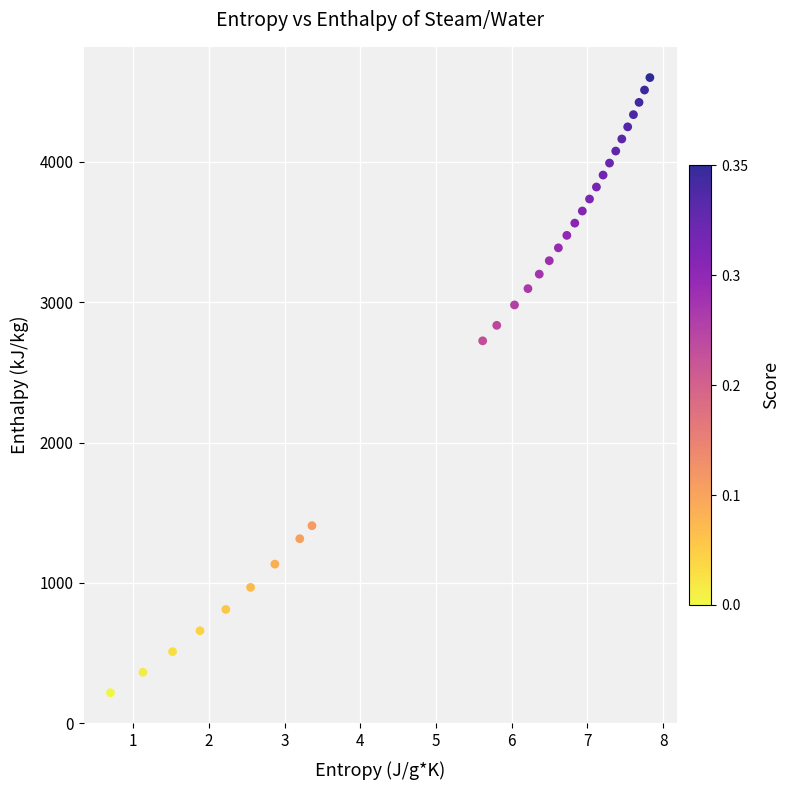

What Y value in the scatter plot is closest to 2409?

2725.5